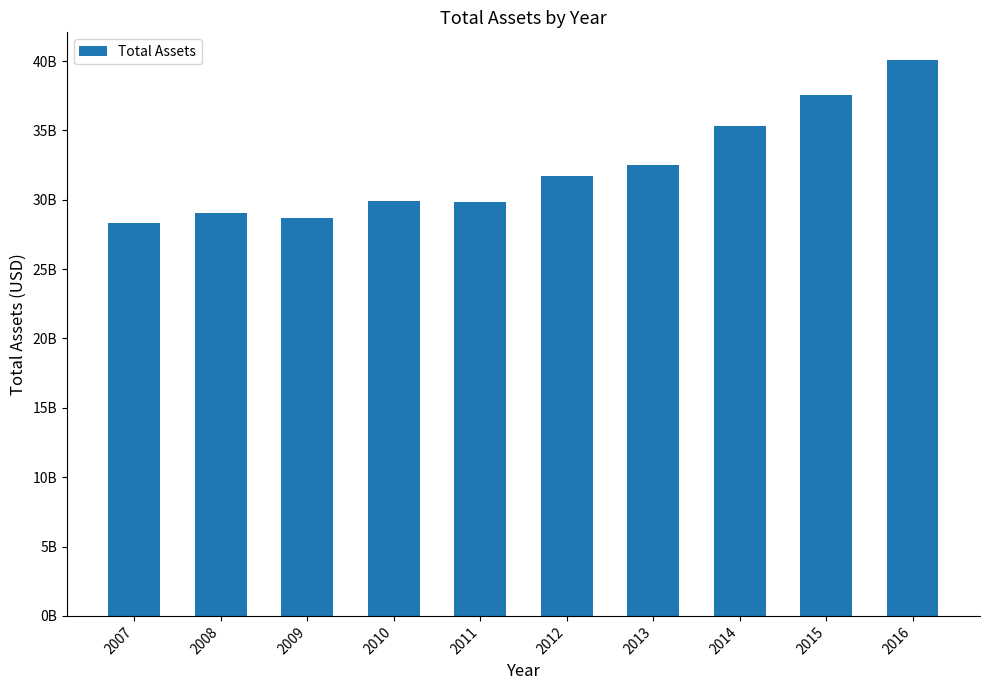

Are the bars horizontal?

No